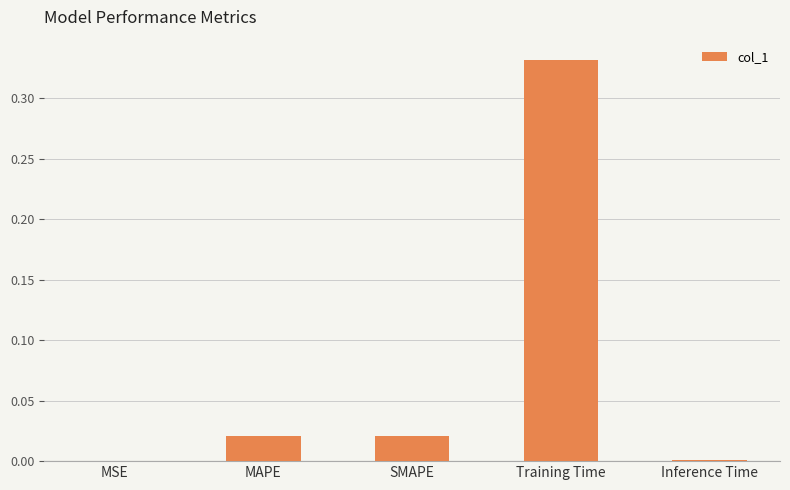

The chart shows a value of 0.0 at MSE. True or false?

True